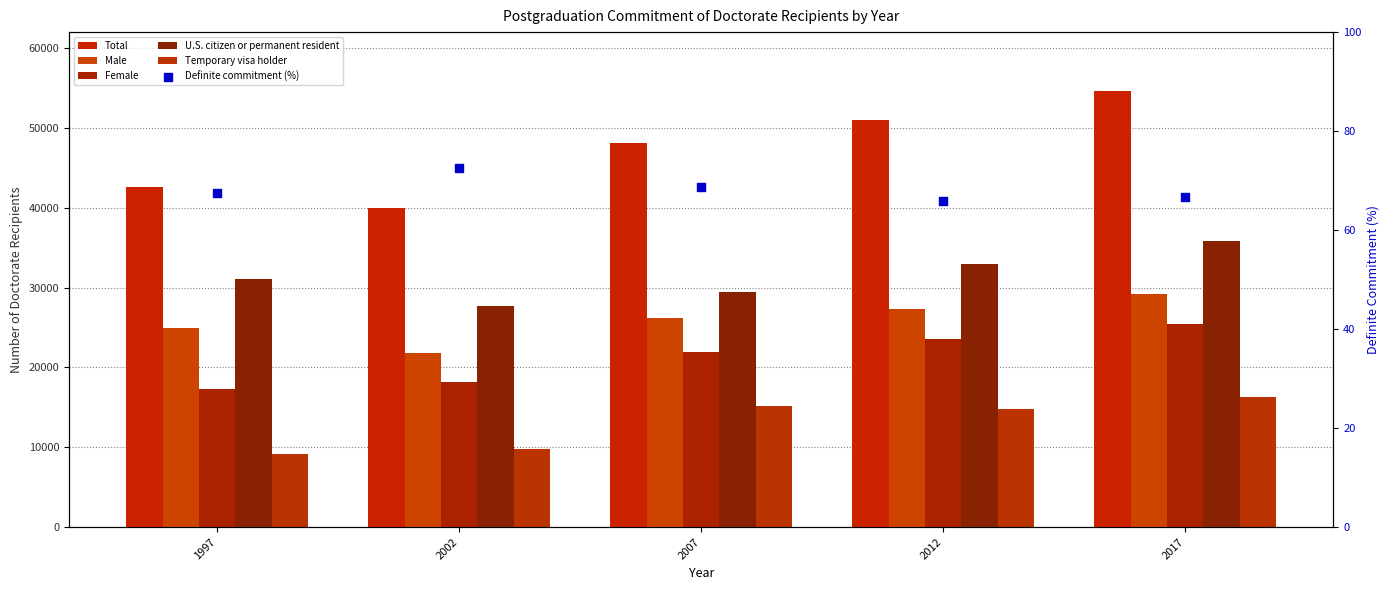

Which series has the largest total across all categories?

Total